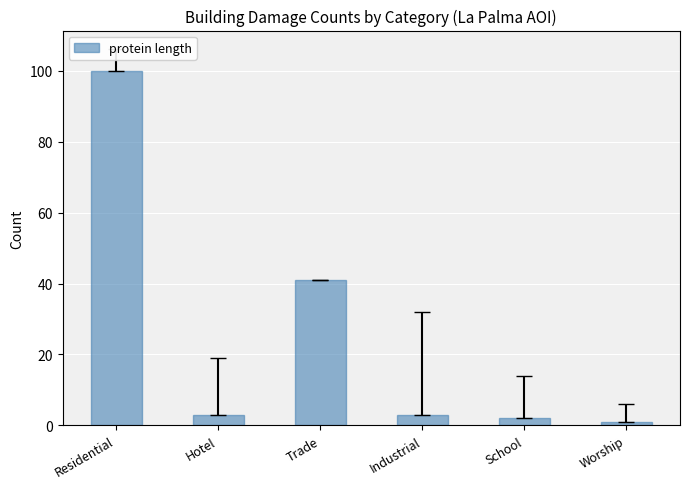

Which label corresponds to the smallest value in the chart?

Worship